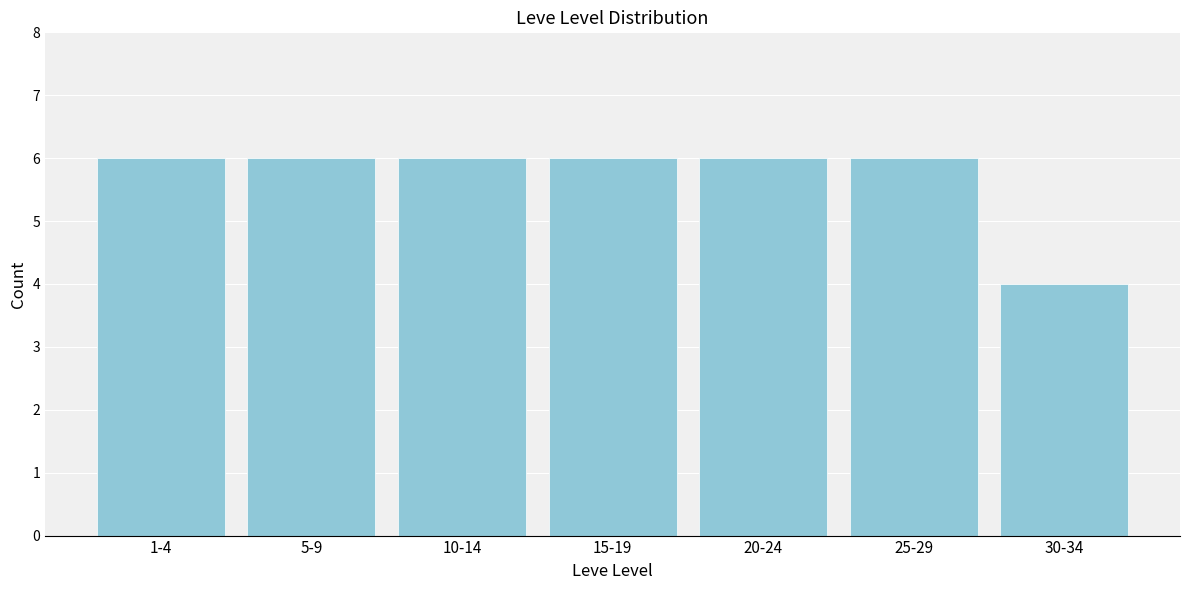

Reading left to right, what are all the values shown in this chart?

6	6	6	6	6	6	4